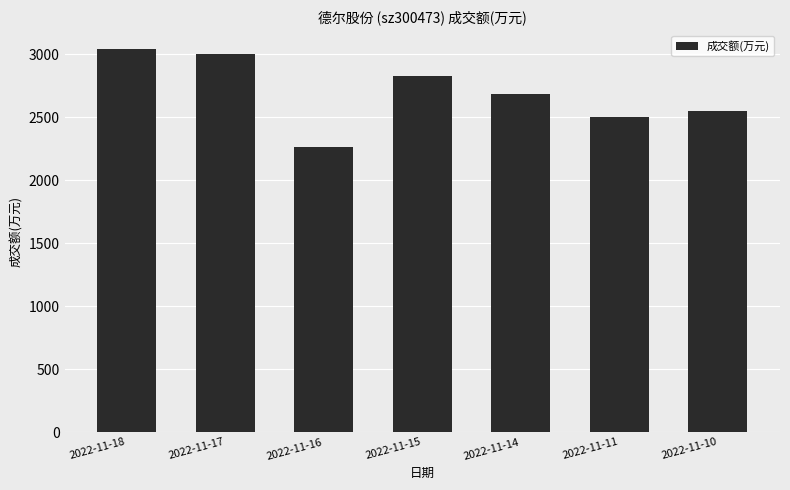

Rank the categories by value from highest to lowest.

2022-11-18, 2022-11-17, 2022-11-15, 2022-11-14, 2022-11-10, 2022-11-11, 2022-11-16